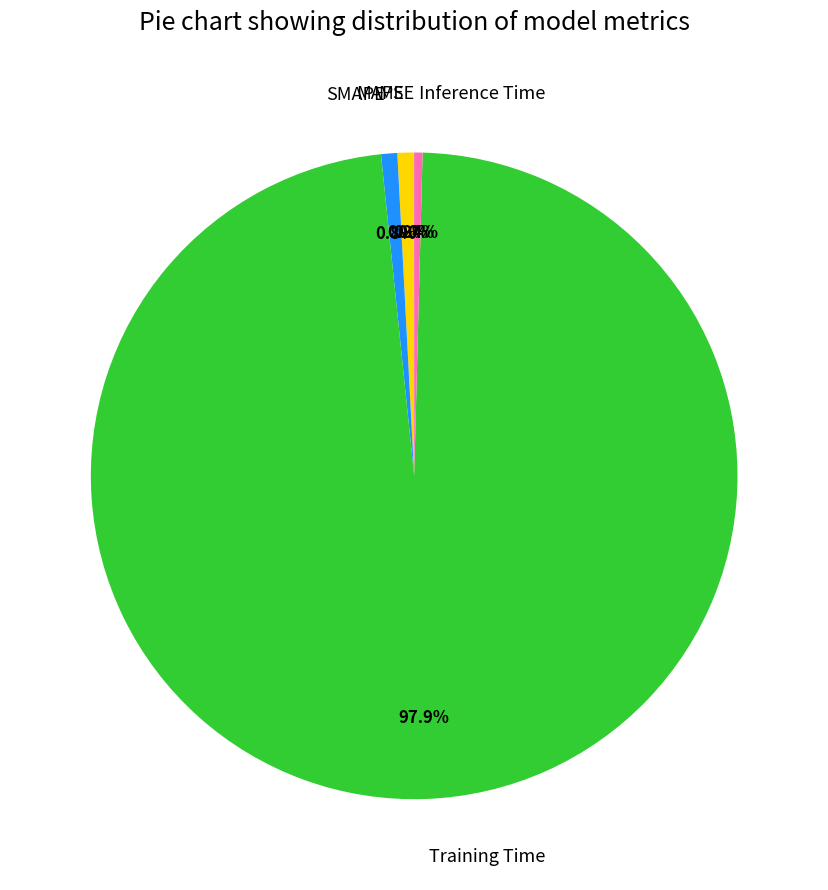

What is the majority slice?

Training Time